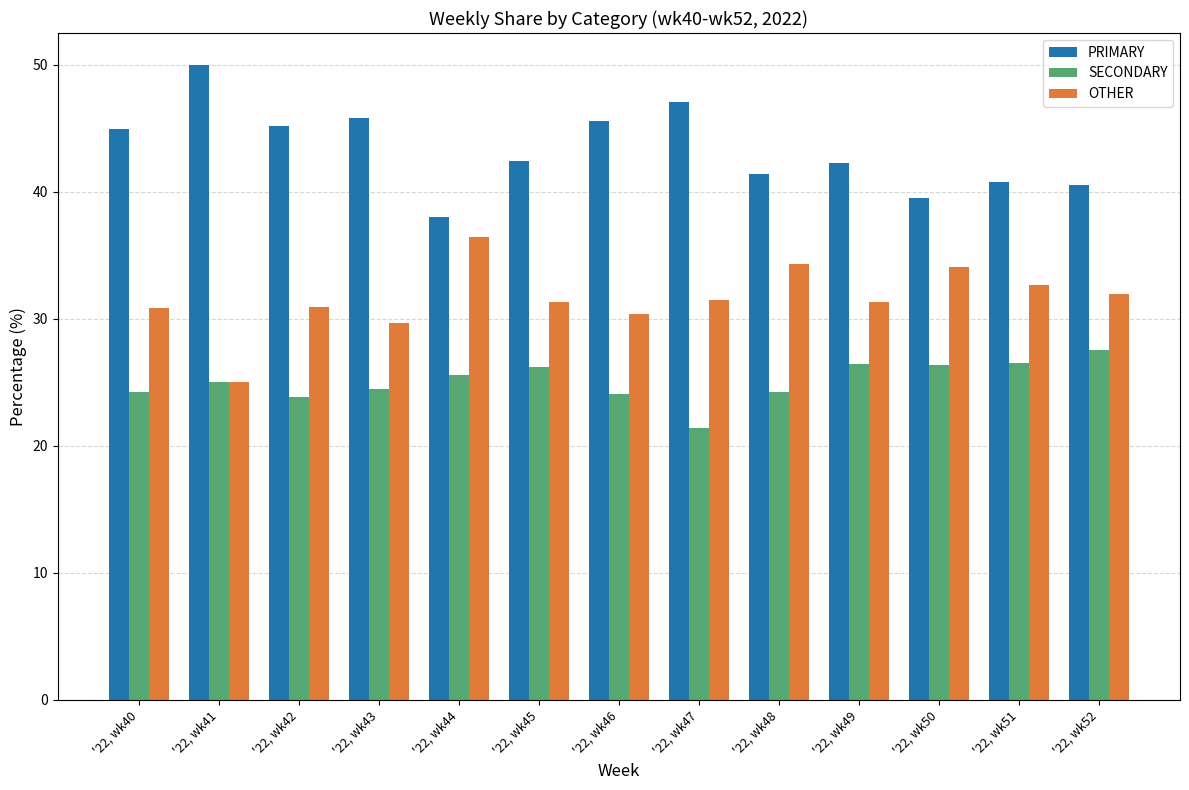

What is the sum of all SECONDARY values?

325.9